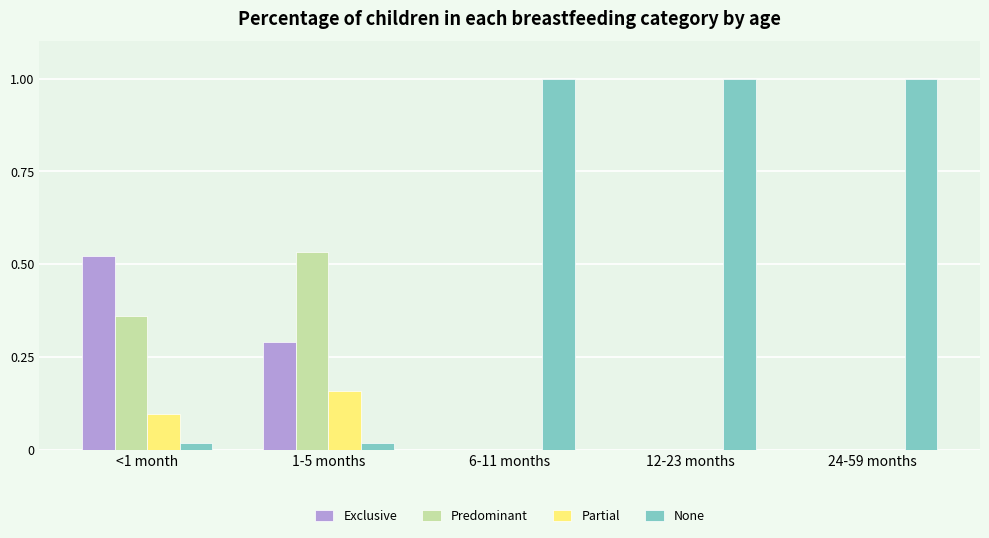

Does the chart contain stacked bars?

No